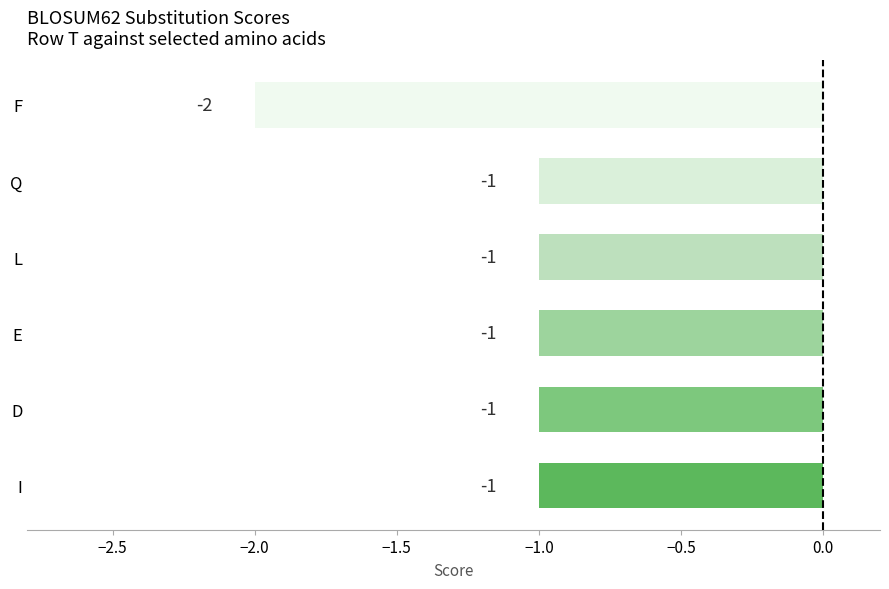

How many values are between -1 and 0?

5